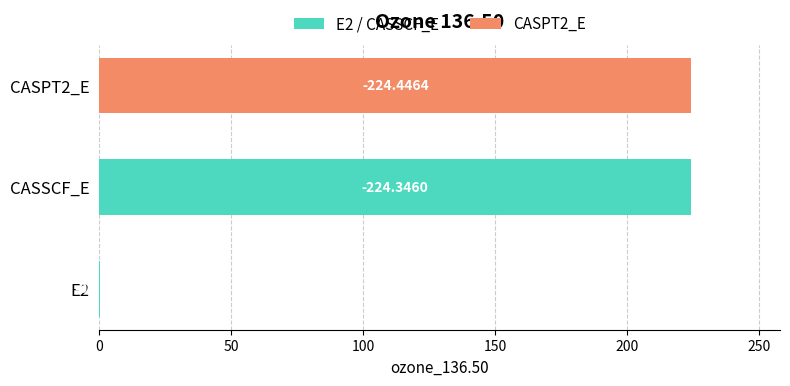

Are the bars horizontal?

Yes